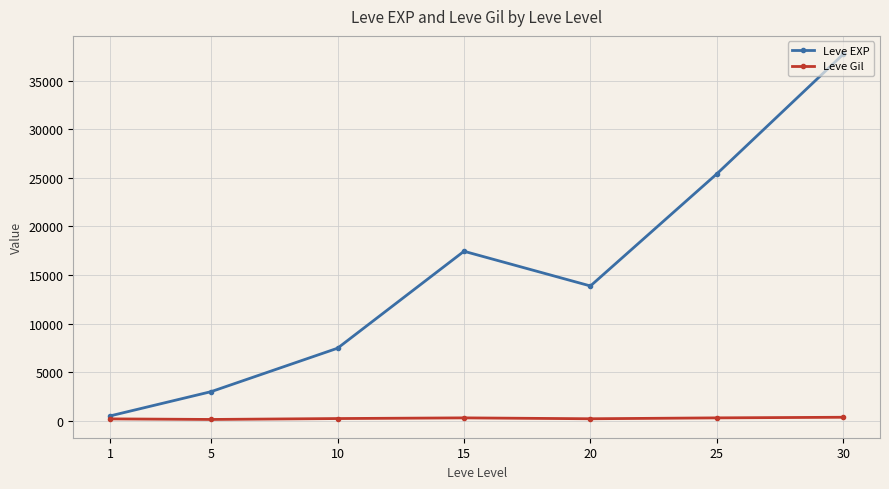

In Leve Gil, how many points are lower than both neighbors (excluding endpoints)?

2